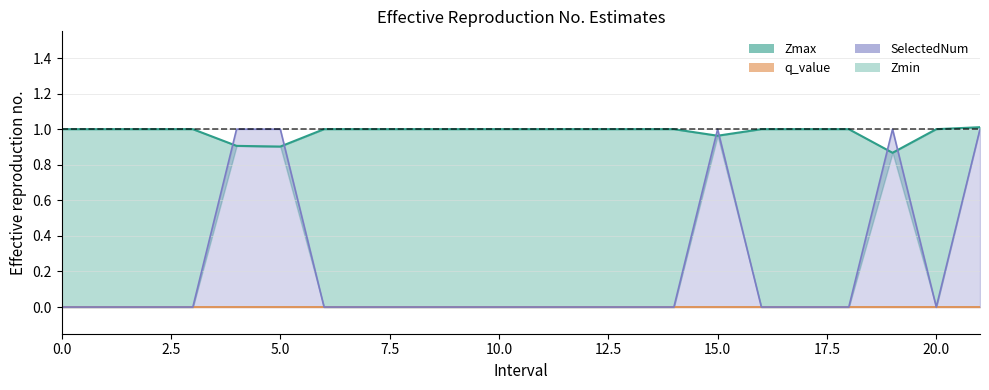

Which label corresponds to the largest value in the chart?

21